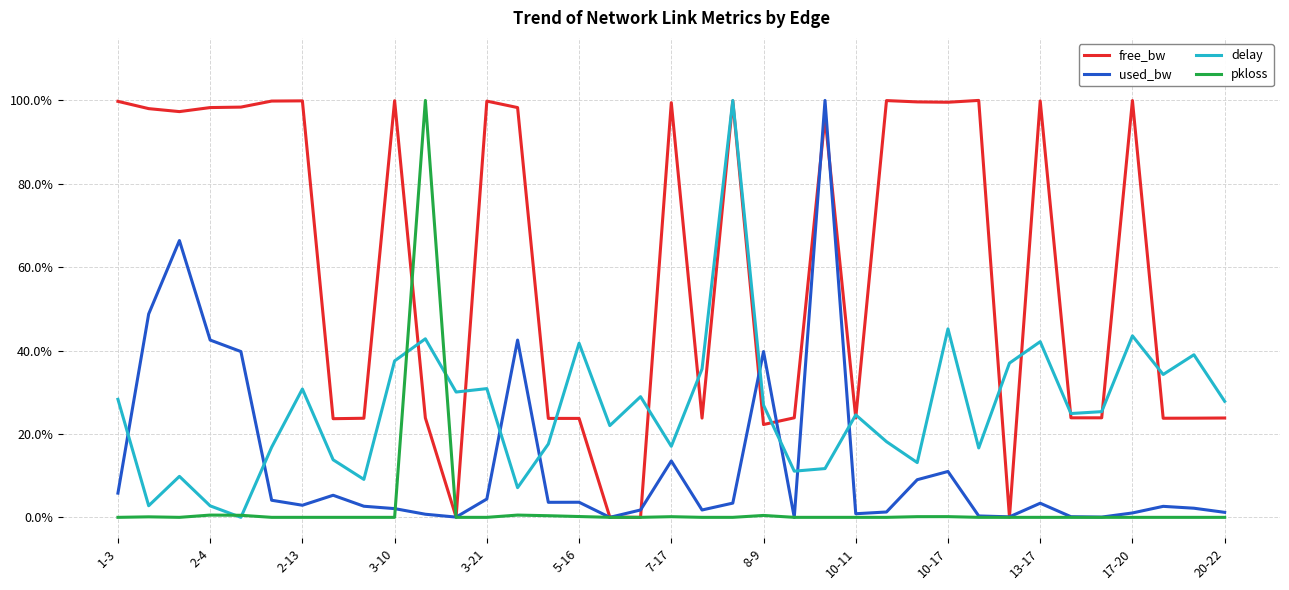

After their last crossing, which series has the higher values: used_bw or pkloss?

used_bw